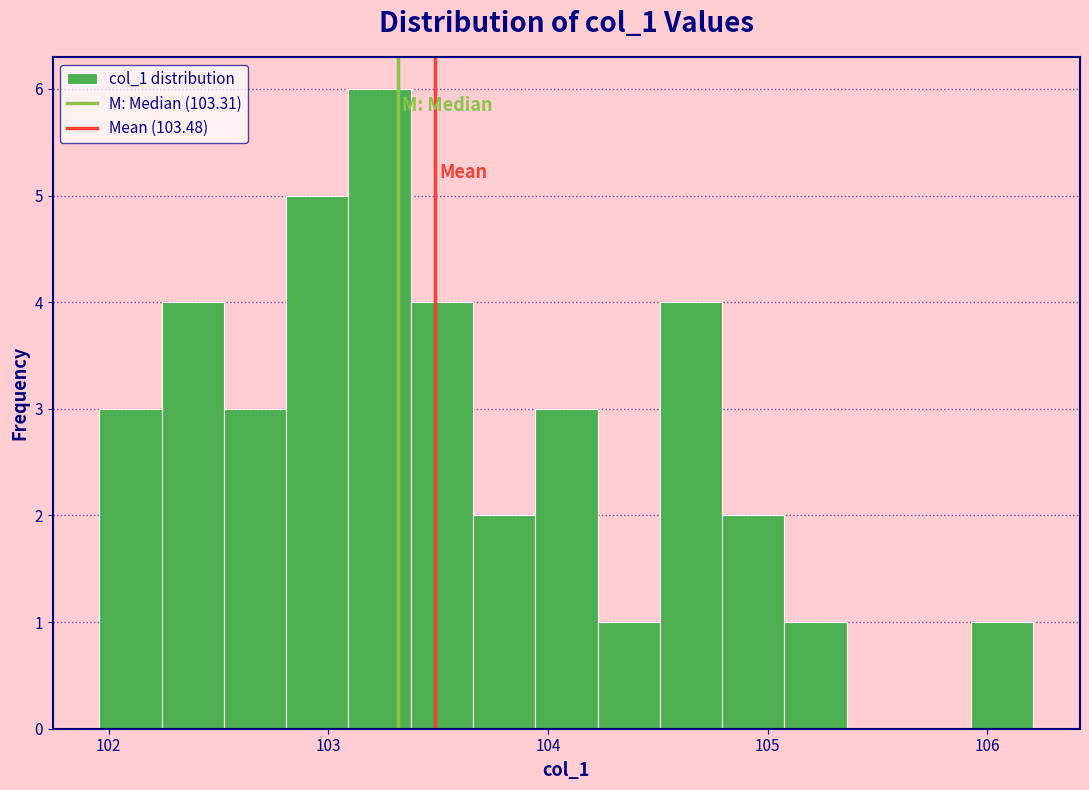

Around what value on the x-axis is the tallest bar? Give the approximate position of its centre, as read against the axis.

103.2